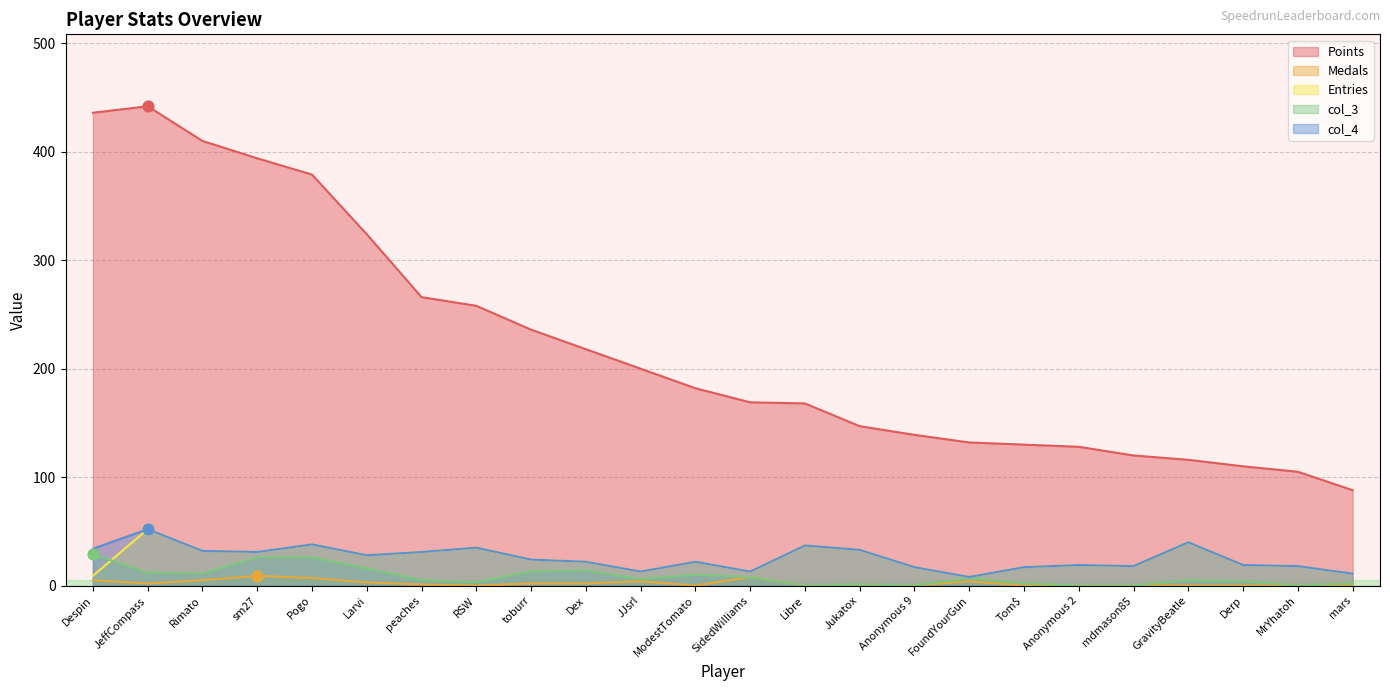

At how many categories does at least one series exceed 152?

14